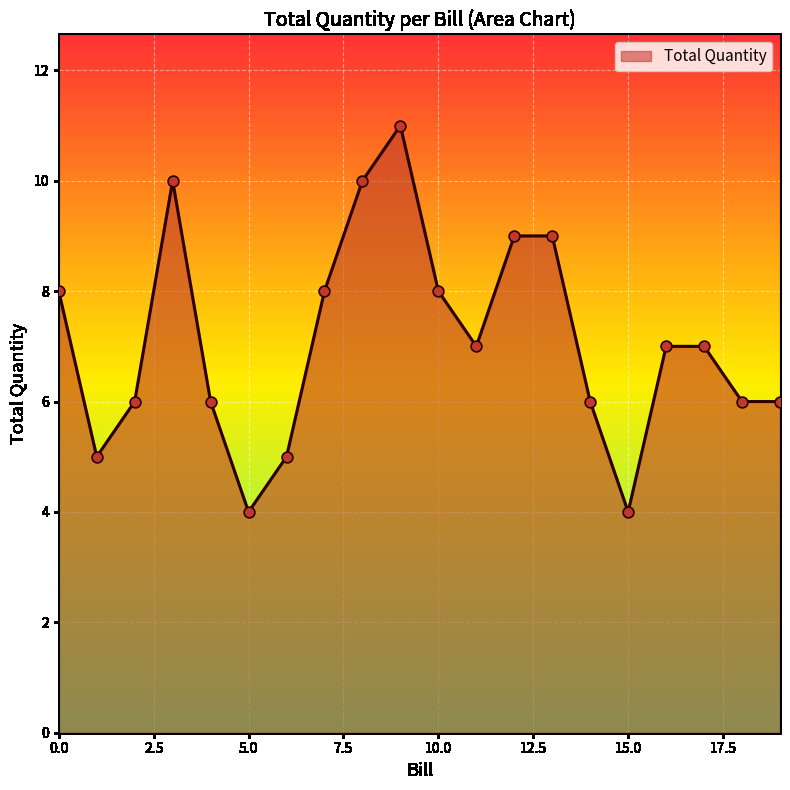

What is the difference between the maximum and minimum values?

7